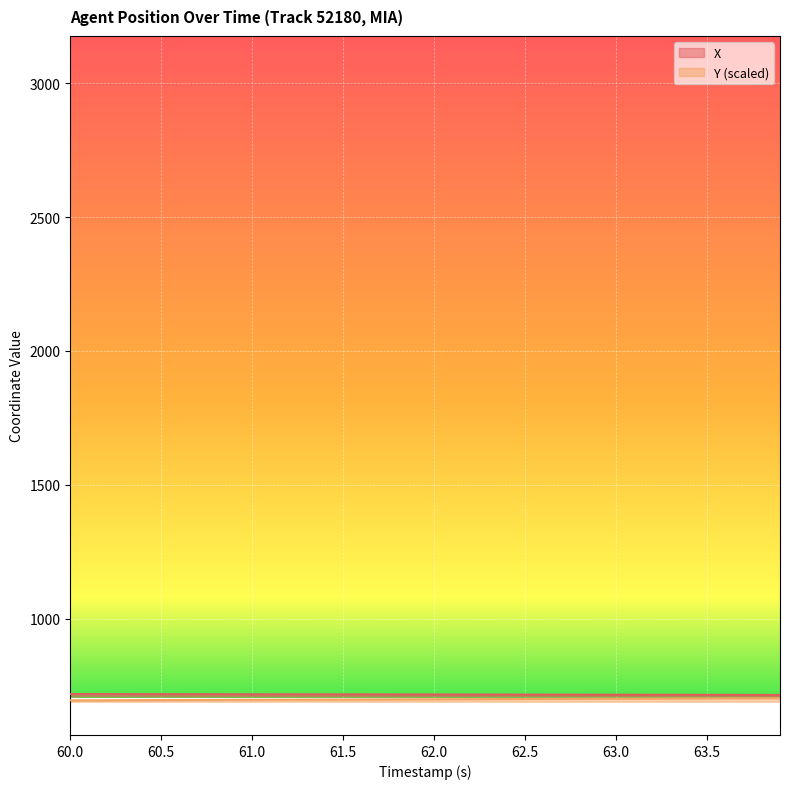

True or false: Y has more than 2 points higher than both neighbors.

False